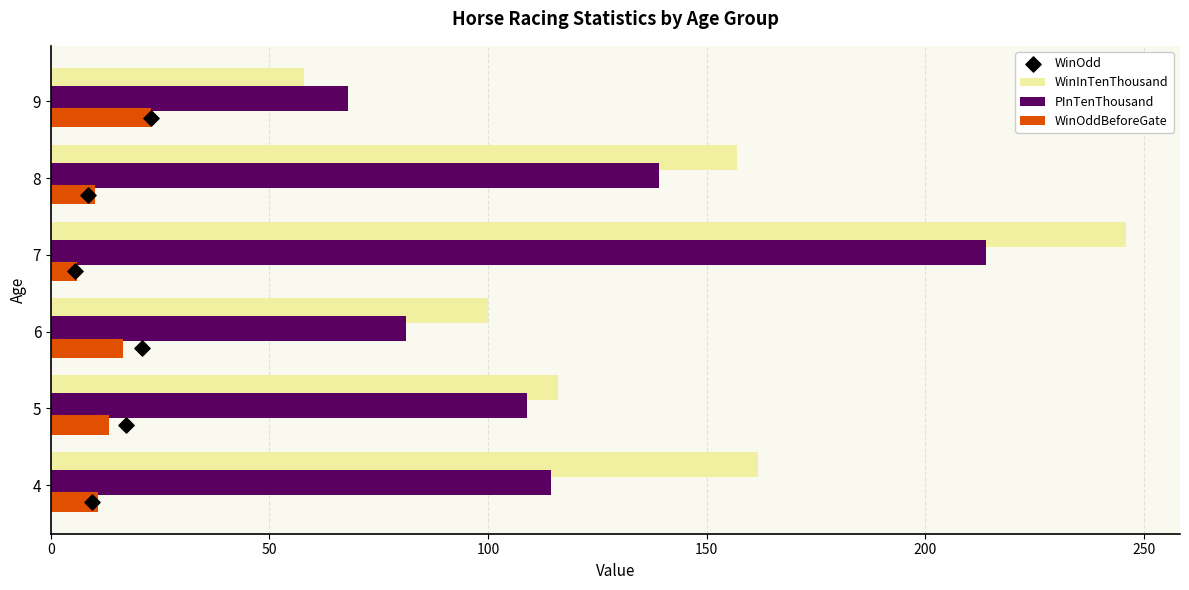

Which series contains the lowest Y value?

WinOdd